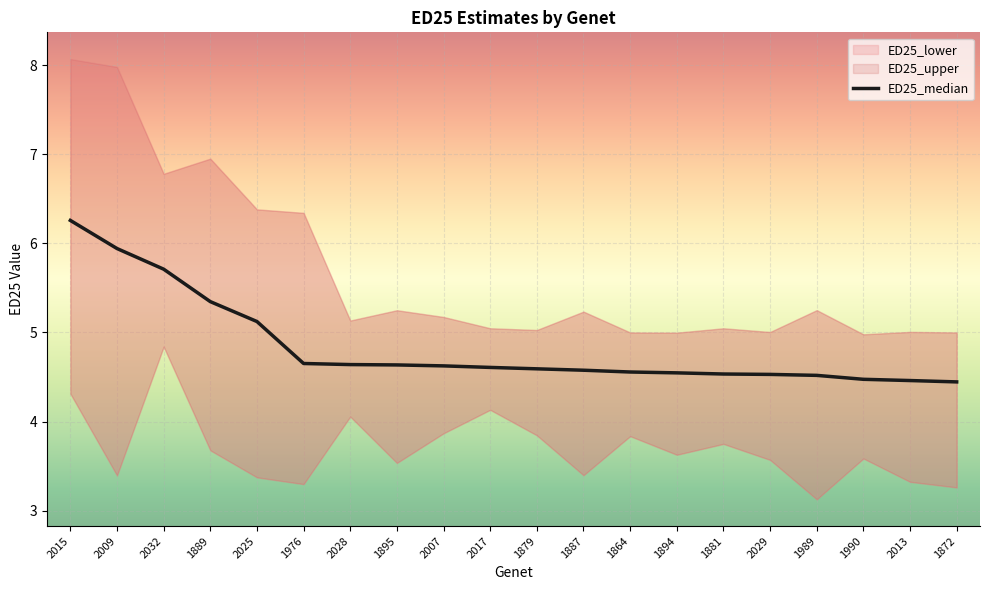

The value at 1895 is 3.2. True or false?

False